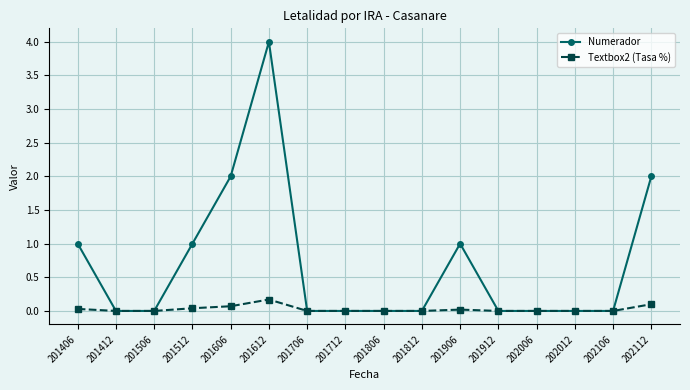

Which series has the largest total across all categories?

Numerador